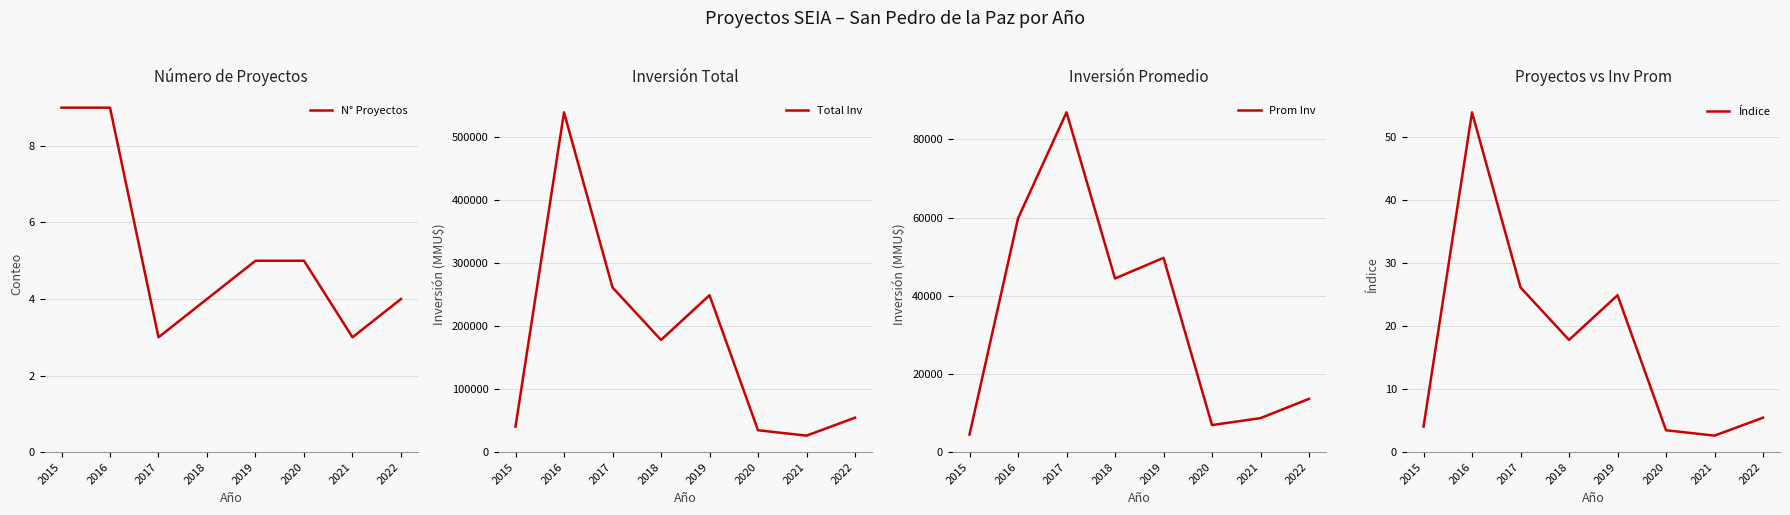

Where does the Índice series first go above 17?

2016